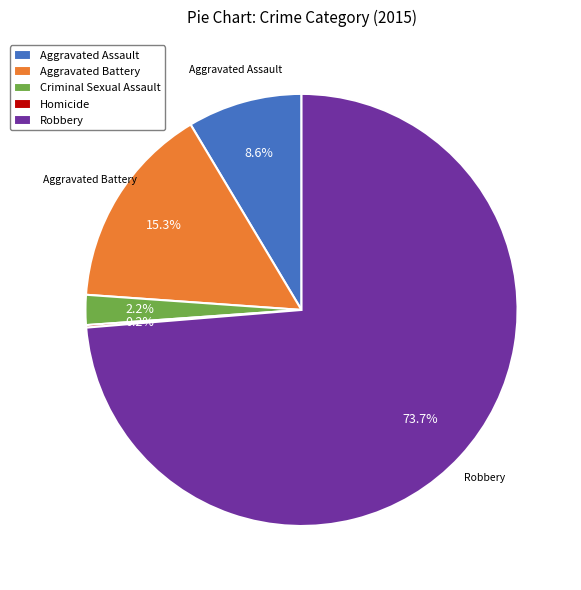

True or false: Robbery accounts for 74% of the total.

True